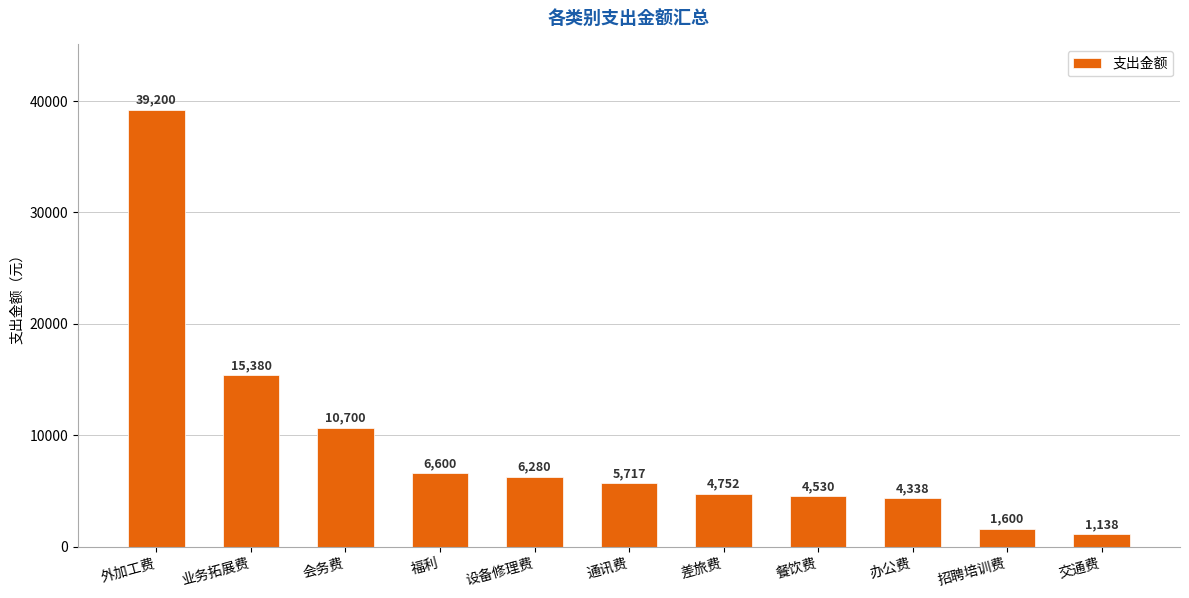

List the labels in order of value, largest first.

外加工费, 业务拓展费, 会务费, 福利, 设备修理费, 通讯费, 差旅费, 餐饮费, 办公费, 招聘培训费, 交通费